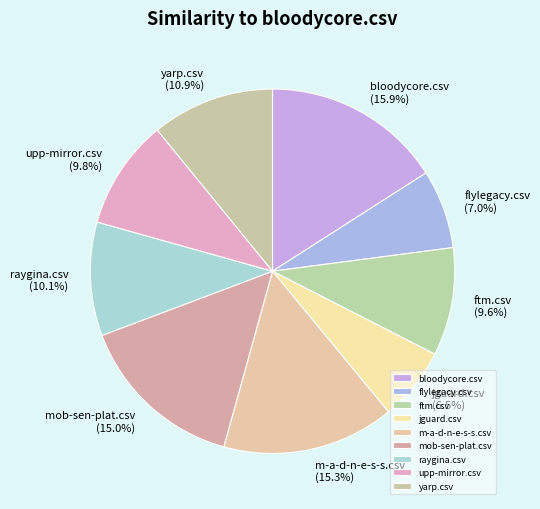

To the nearest percent, what percentage of the pie is yarp.csv?

11%